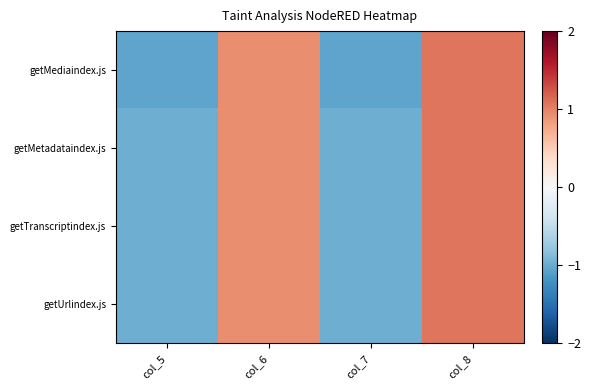

Which series has the largest total across all categories?

getMetadataindex.js